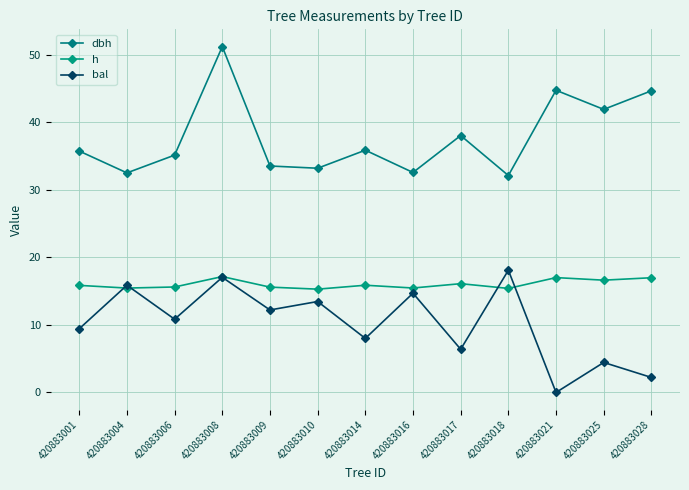

Which has a higher value, 420883008 or 420883028?

420883008